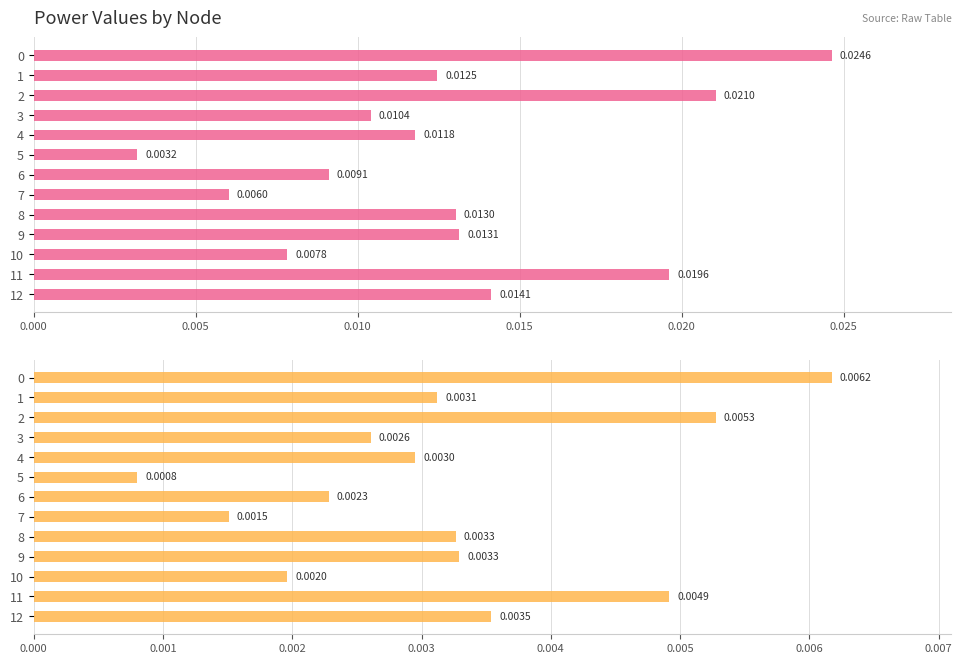

Rank the series by their maximum value, from highest to lowest.

p_mw, q_mvar